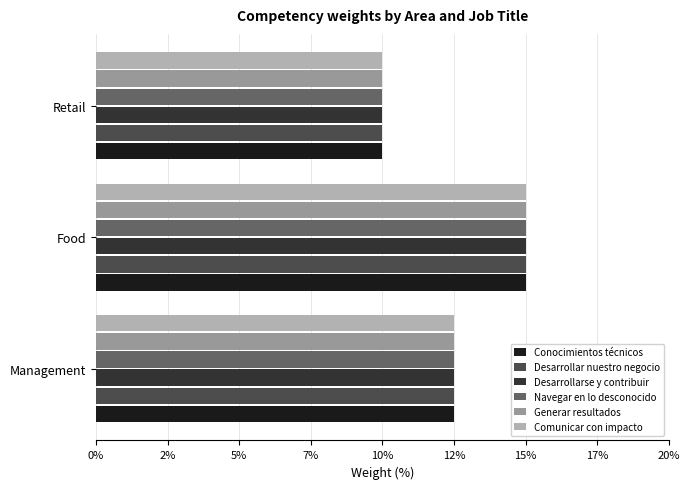

What are all the series names shown in the legend?

Conocimientos técnicos, Desarrollar nuestro negocio, Desarrollarse y contribuir, Navegar en lo desconocido, Generar resultados, Comunicar con impacto